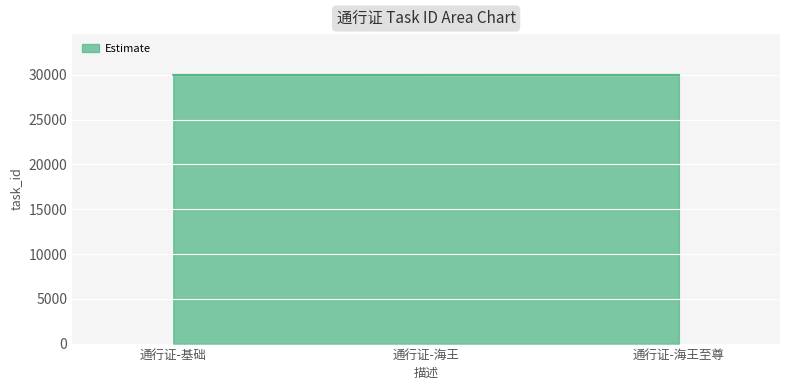

Rank the categories by value from lowest to highest.

通行证-基础, 通行证-海王, 通行证-海王至尊